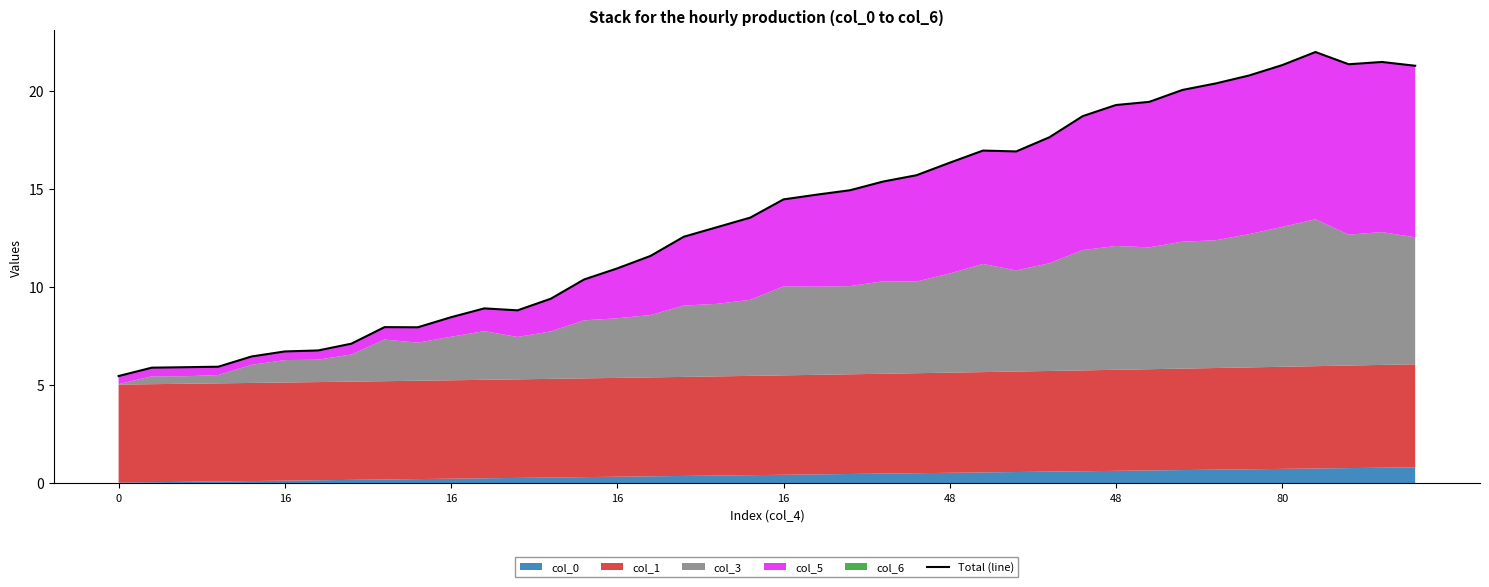

Reading left to right, what are all the values shown in this chart?

5.5	5.9	5.9	5.9	6.5	6.7	6.8	7.1	8.0	7.9	8.5	8.9	8.8	9.4	10.4	10.9	11.6	12.6	13.0	13.5	14.5	14.7	14.9	15.4	15.7	16.3	17.0	16.9	17.6	18.7	19.3	19.4	20.0	20.4	20.8	21.3	22.0	21.4	21.5	21.3